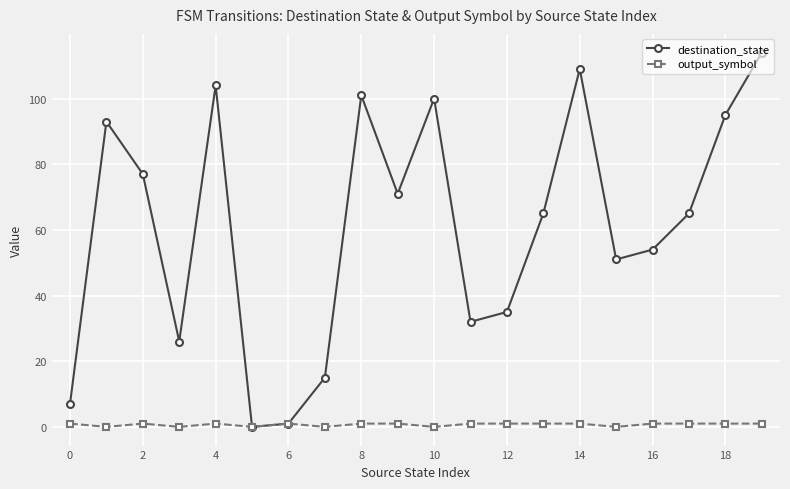

Rank the series by their average value, from lowest to highest.

output_symbol, destination_state